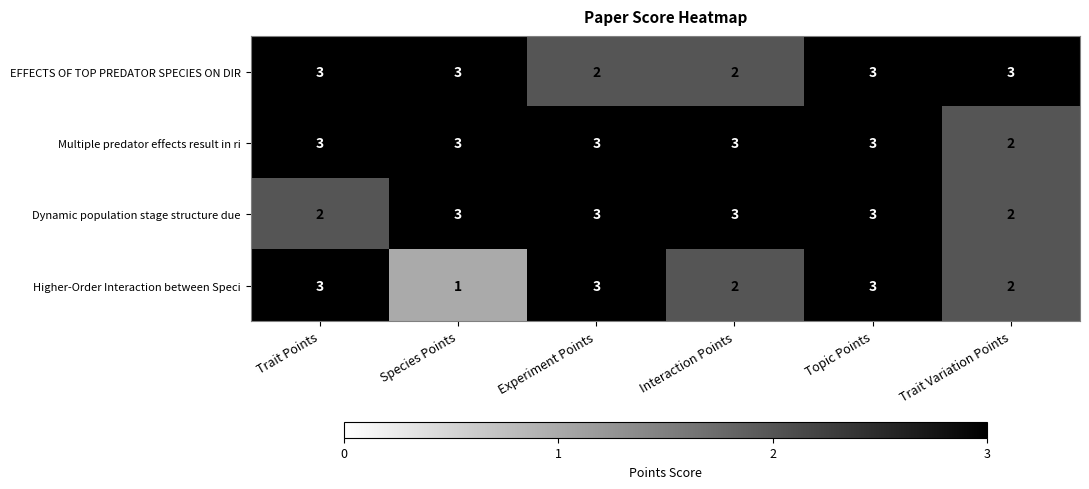

Is it true that EFFECTS OF TOP PREDATOR SPECIES ON DIR equals 3 at Topic Points?

True